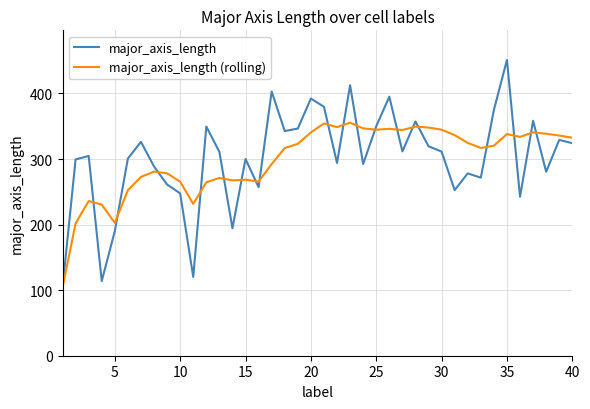

How many values in the major_axis_length series exceed 310?

20